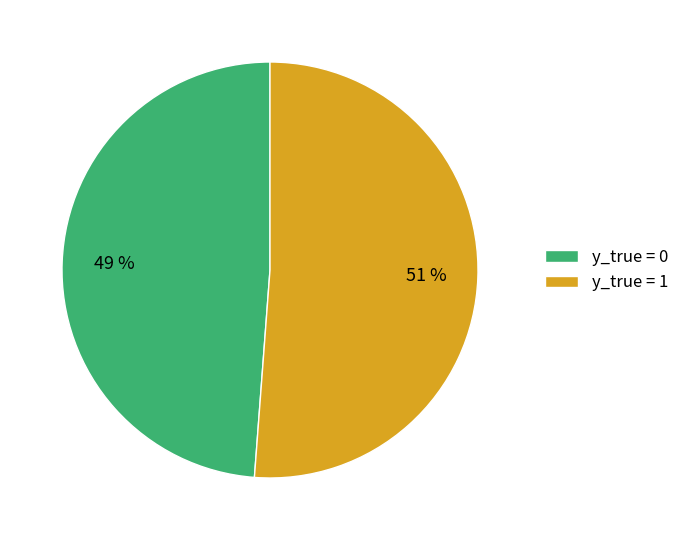

How many slices are in this pie chart?

2